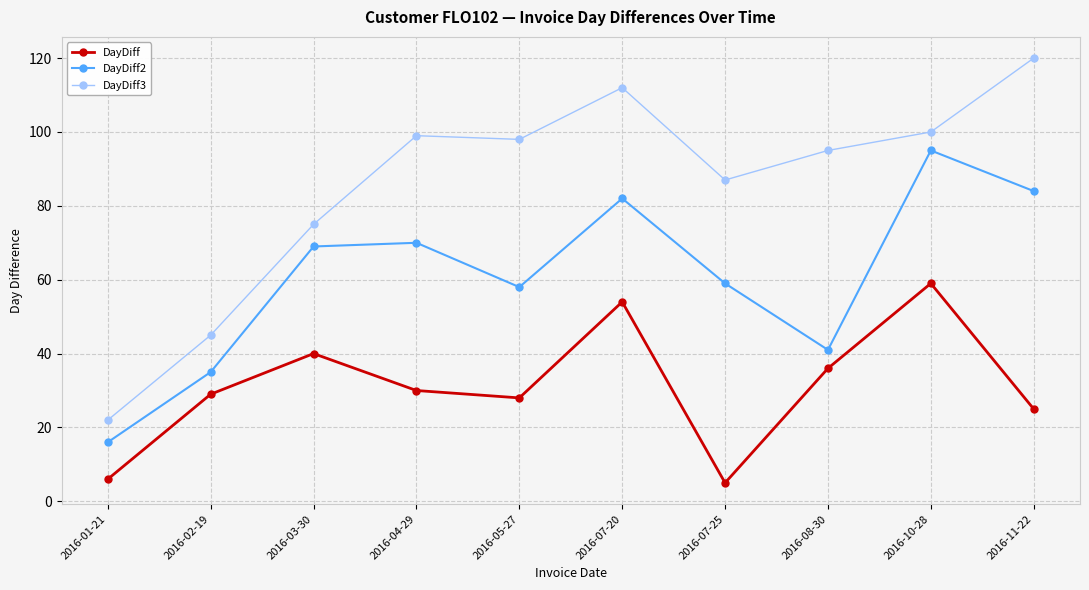

Where does the DayDiff3 series first go above 98?

2016-04-29